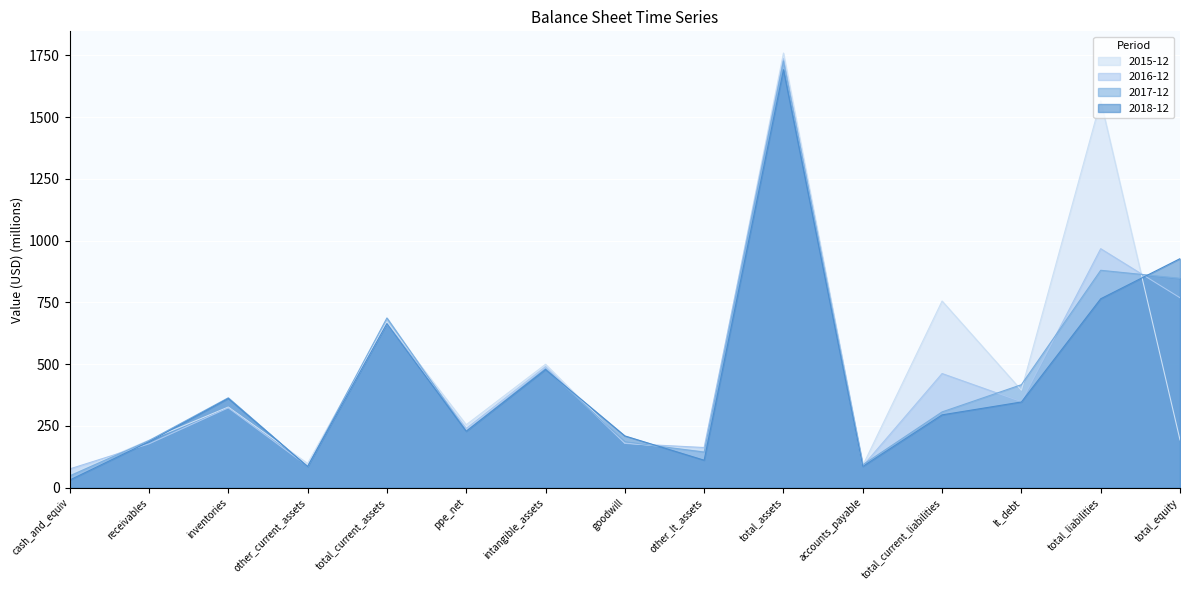

How many intersections are there between 2015-12 and 2018-12?

5